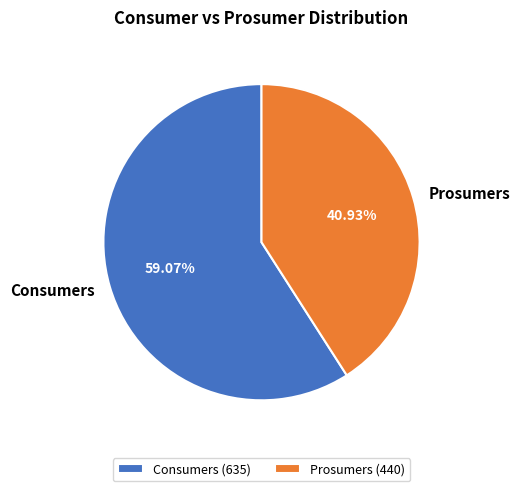

Rank the categories by value from lowest to highest.

Prosumers, Consumers